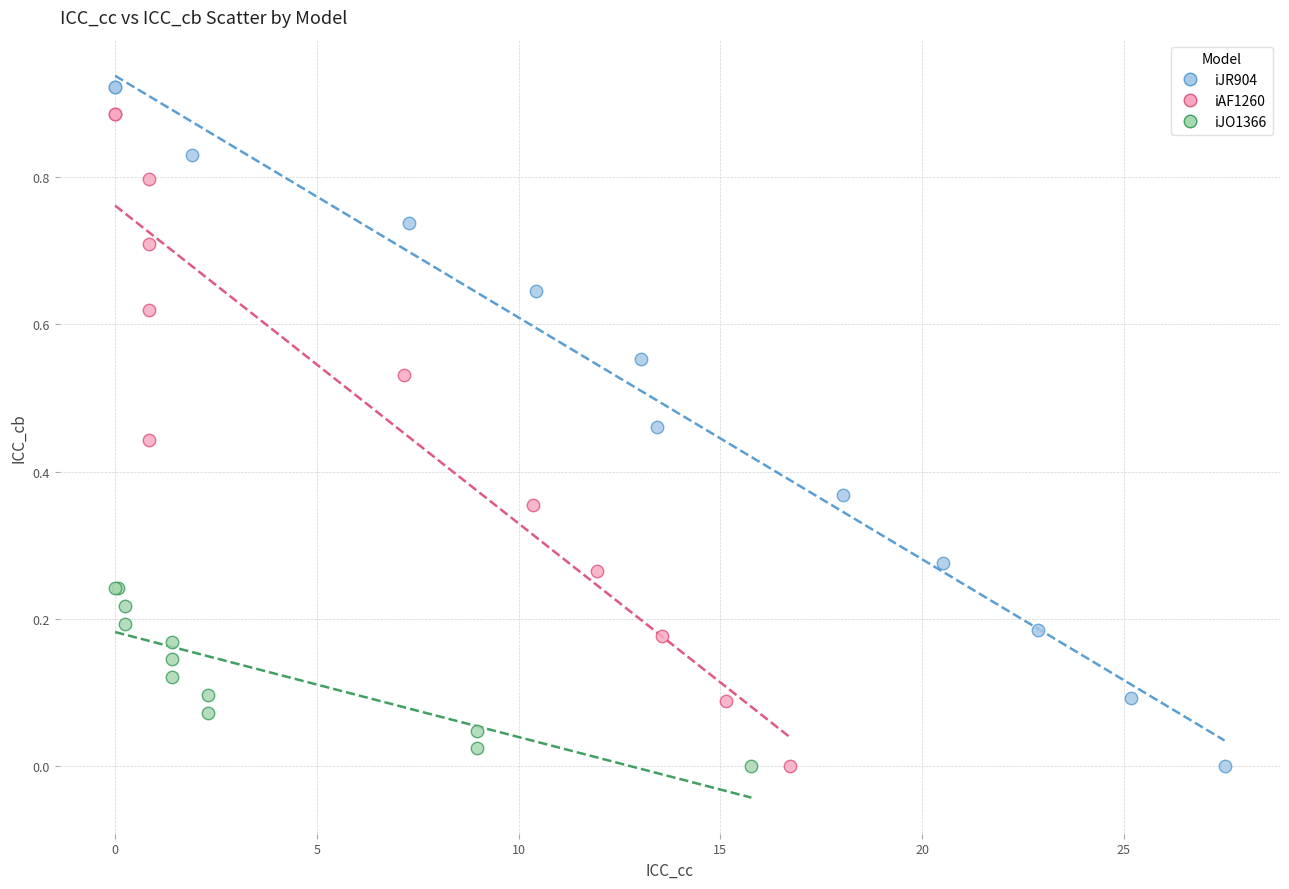

Which series reaches the maximum Y coordinate?

iJR904